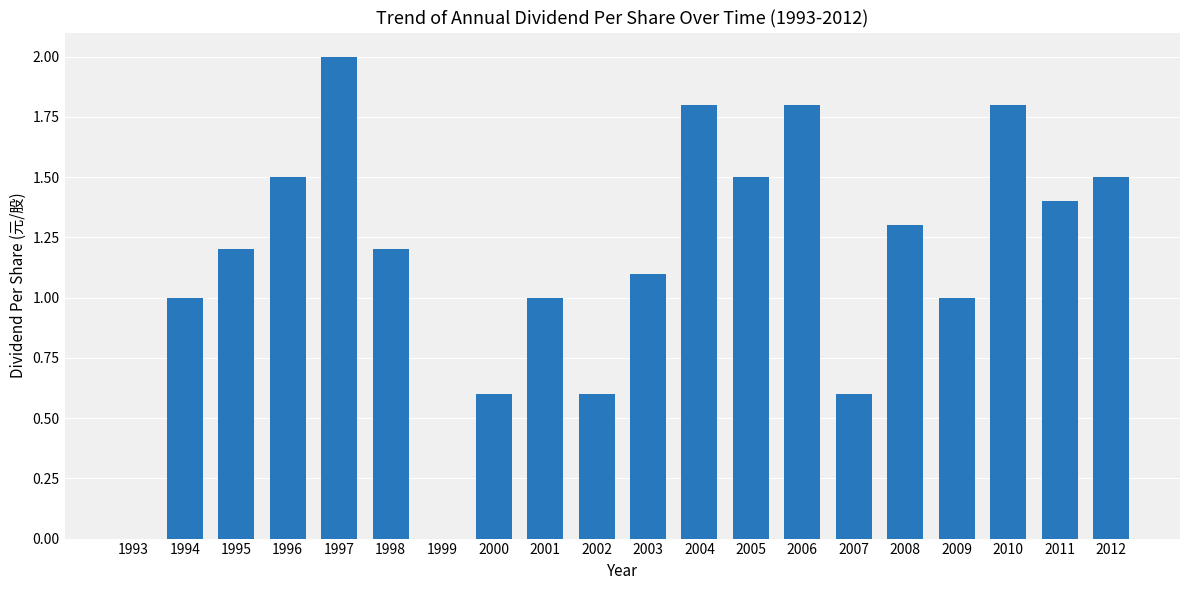

Reading right to left, extract all data points from this chart.

1.5	1.4	1.8	1.0	1.3	0.6	1.8	1.5	1.8	1.1	0.6	1.0	0.6	0.0	1.2	2.0	1.5	1.2	1.0	0.0